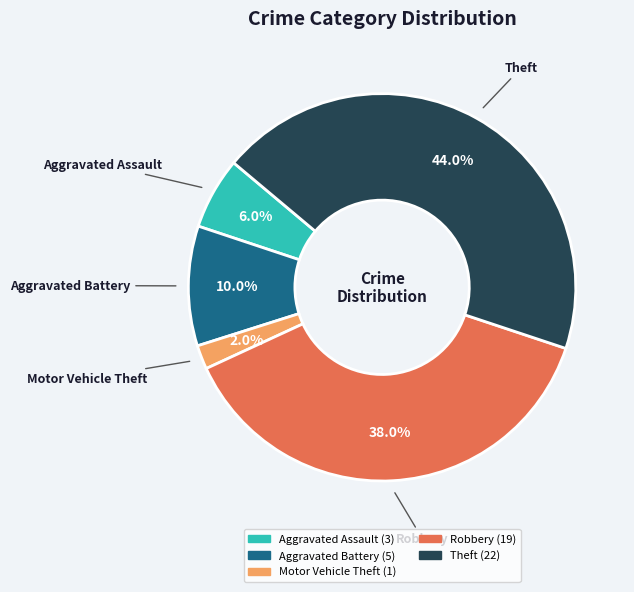

What percentage is the Aggravated Battery slice, to the nearest percent?

10%